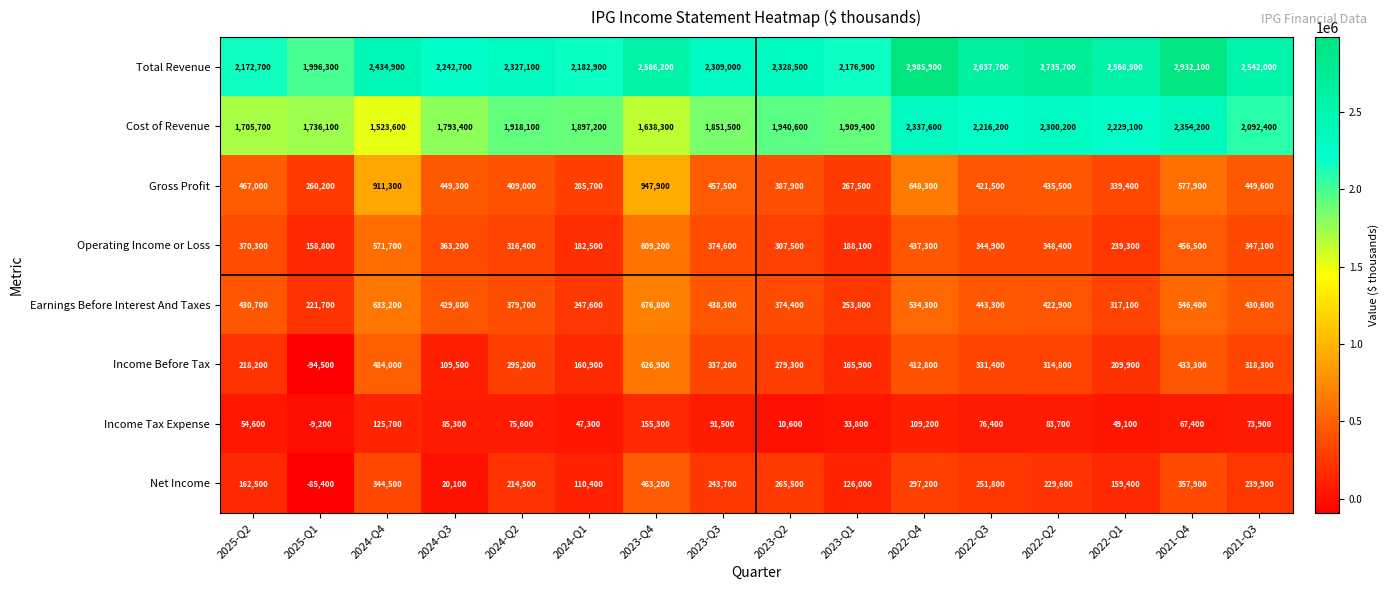

What is the greatest value displayed?

2985900